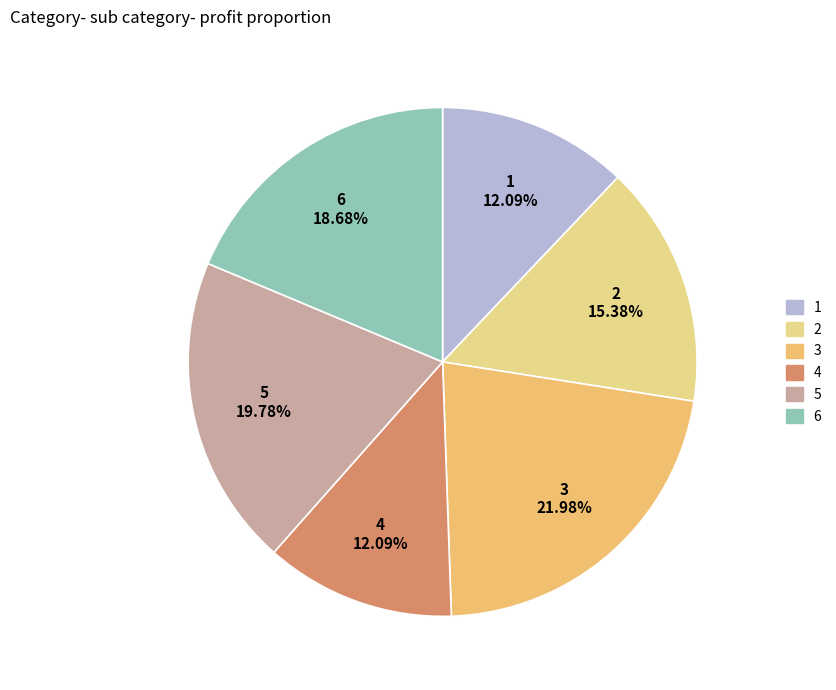

Which category has the biggest portion of the pie?

3